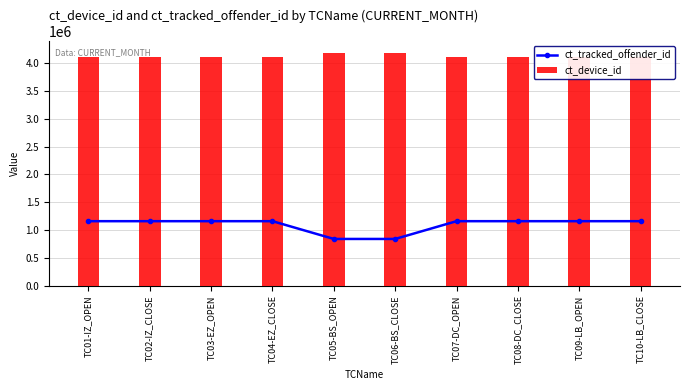

What is the difference between the maximum and minimum values in the ct_tracked_offender_id series?

319310